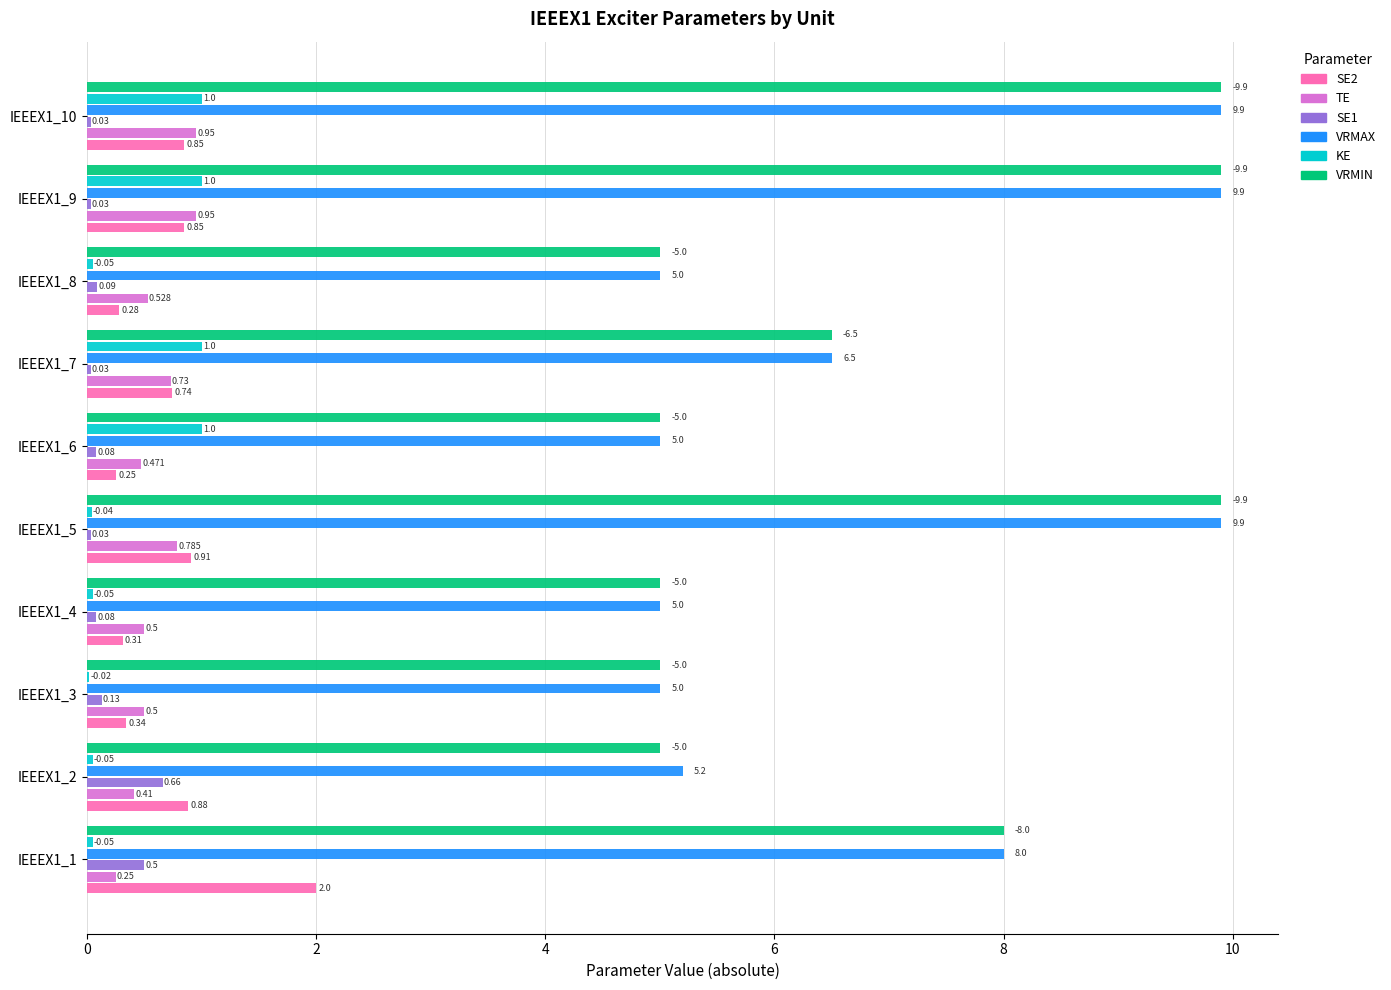

Is the value of VRMAX at IEEEX1_5 greater than the value of VRMIN at IEEEX1_6?

Yes